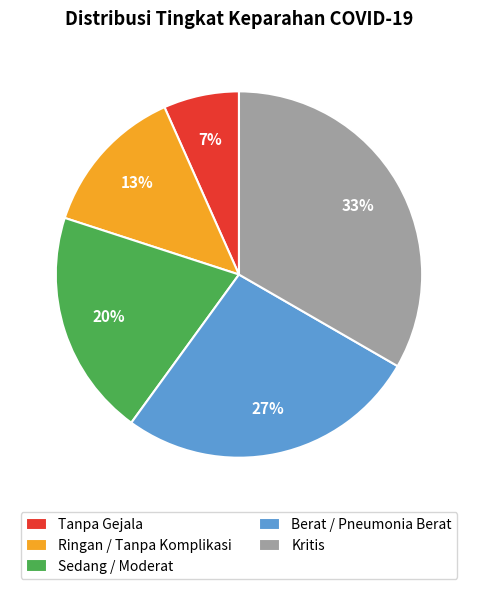

Does Sedang / Moderat represent more than half of the total?

No